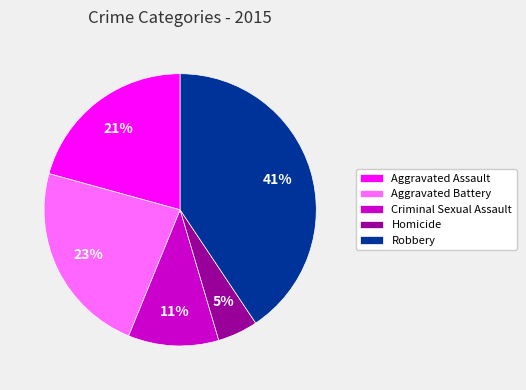

The Homicide slice represents 12% of the pie. True or false?

False